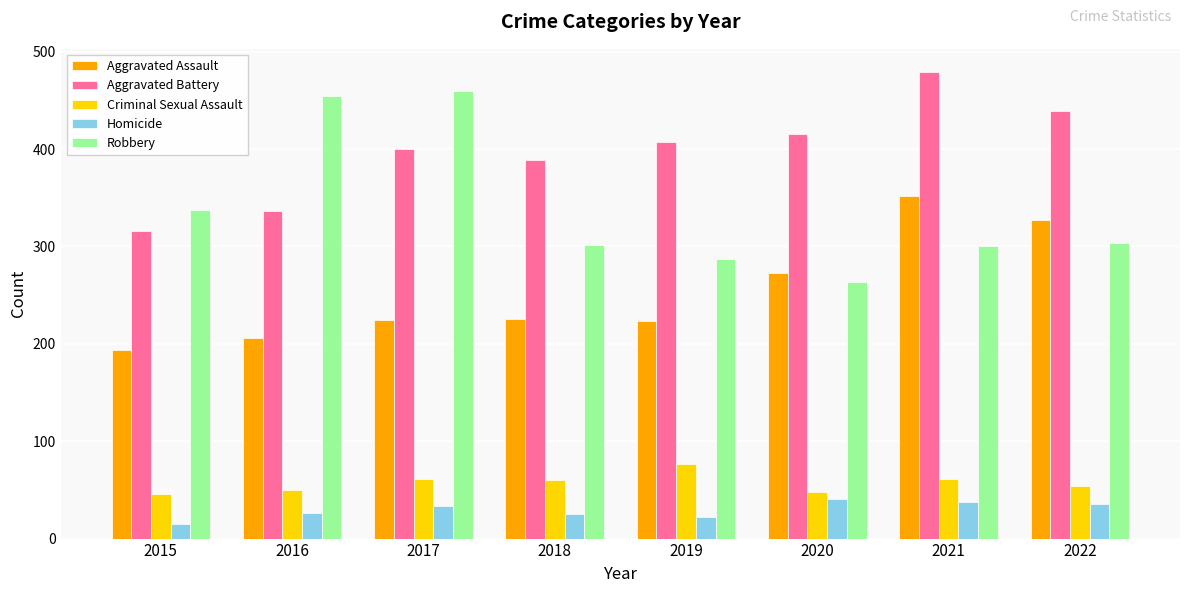

What is the average value of the Aggravated Battery series?

398